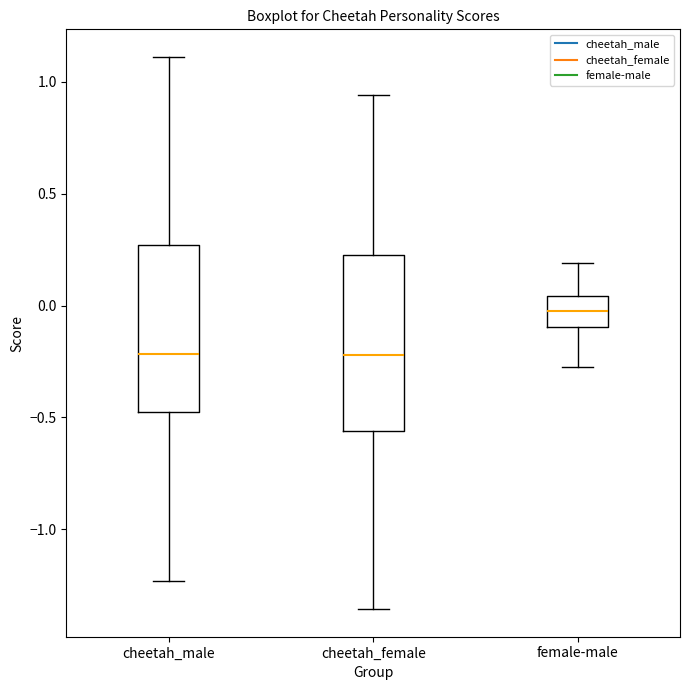

Reading left to right, transcribe this box plot: for each box, give where its median line is, the range the box spans, and where its two whiskers end, as read against the y-axis. The values are not printed on the chart, so give them approximately, as read against the axis.

cheetah_male: median -0.20, box -0.50 to 0.25, whiskers -1.25 to 1.10
cheetah_female: median -0.20, box -0.55 to 0.25, whiskers -1.35 to 0.95
female-male: median 0.00, box -0.10 to 0.05, whiskers -0.25 to 0.20